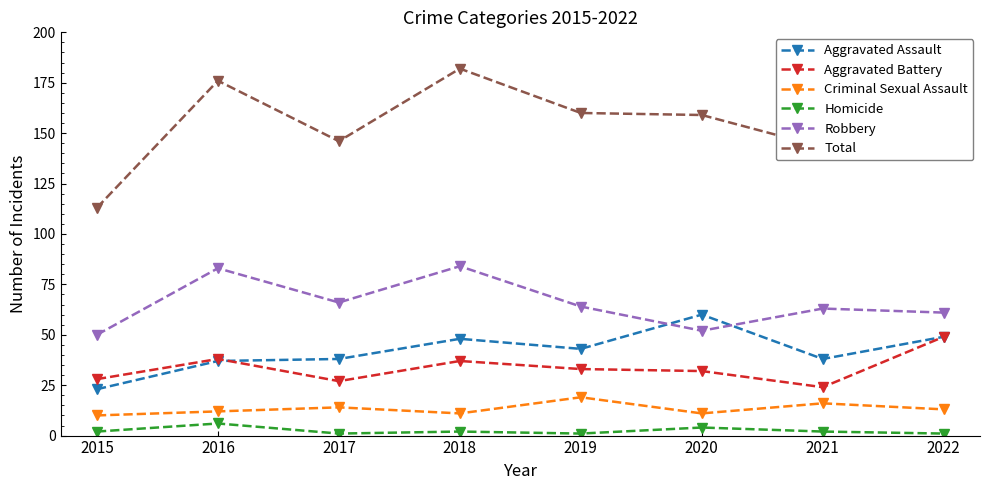

Which category has the lowest value in the Robbery series?

2015